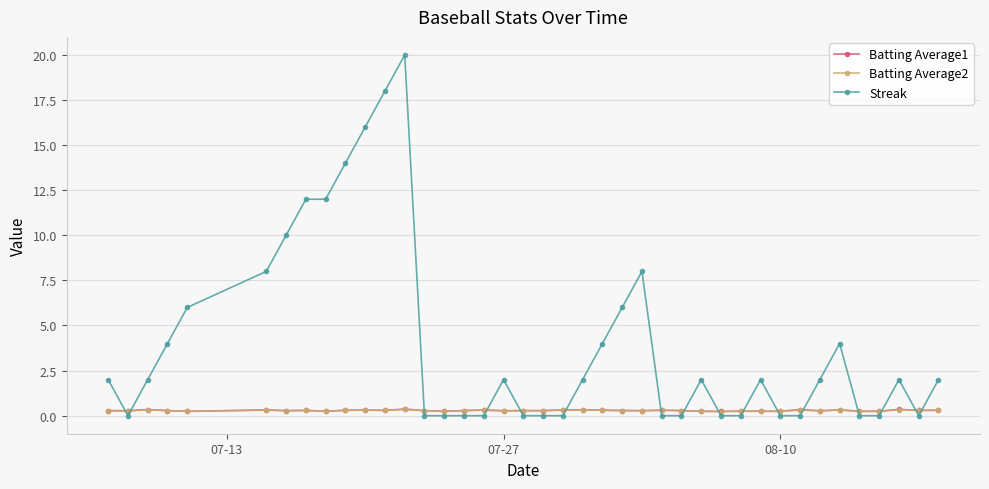

What is the maximum value shown in the chart?

20.0